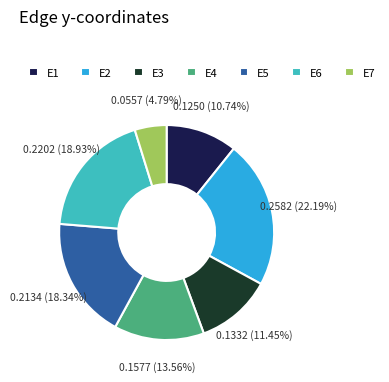

What percentage is the E2 slice, to the nearest percent?

22%